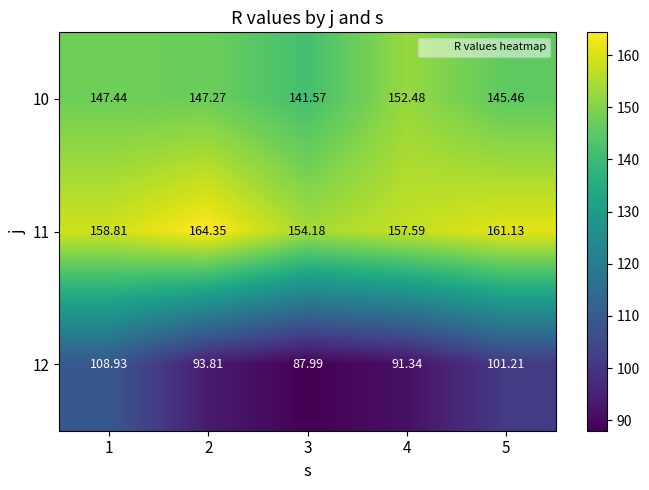

Is the value of 10 at 3 greater than the value of 11 at 2?

No